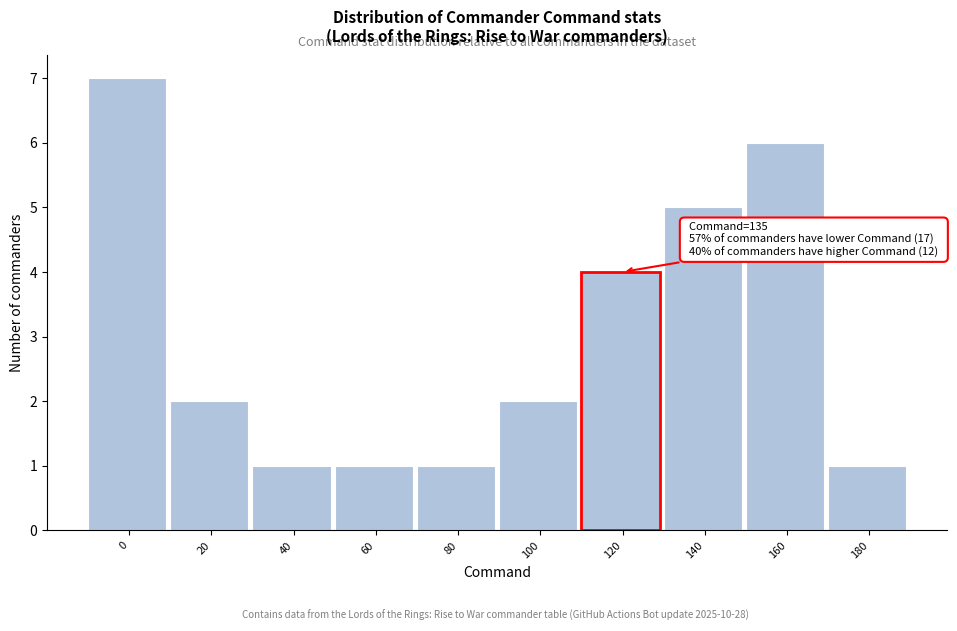

Reading left to right, list all the values displayed in this chart.

7	2	1	1	1	2	4	5	6	1